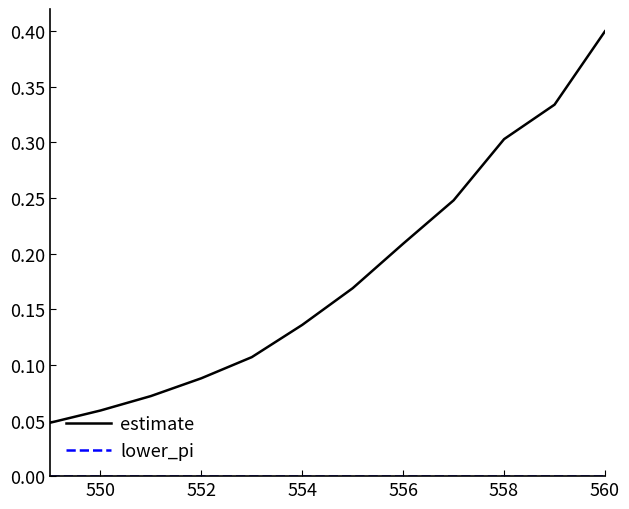

Which series has the largest range (max minus min)?

estimate